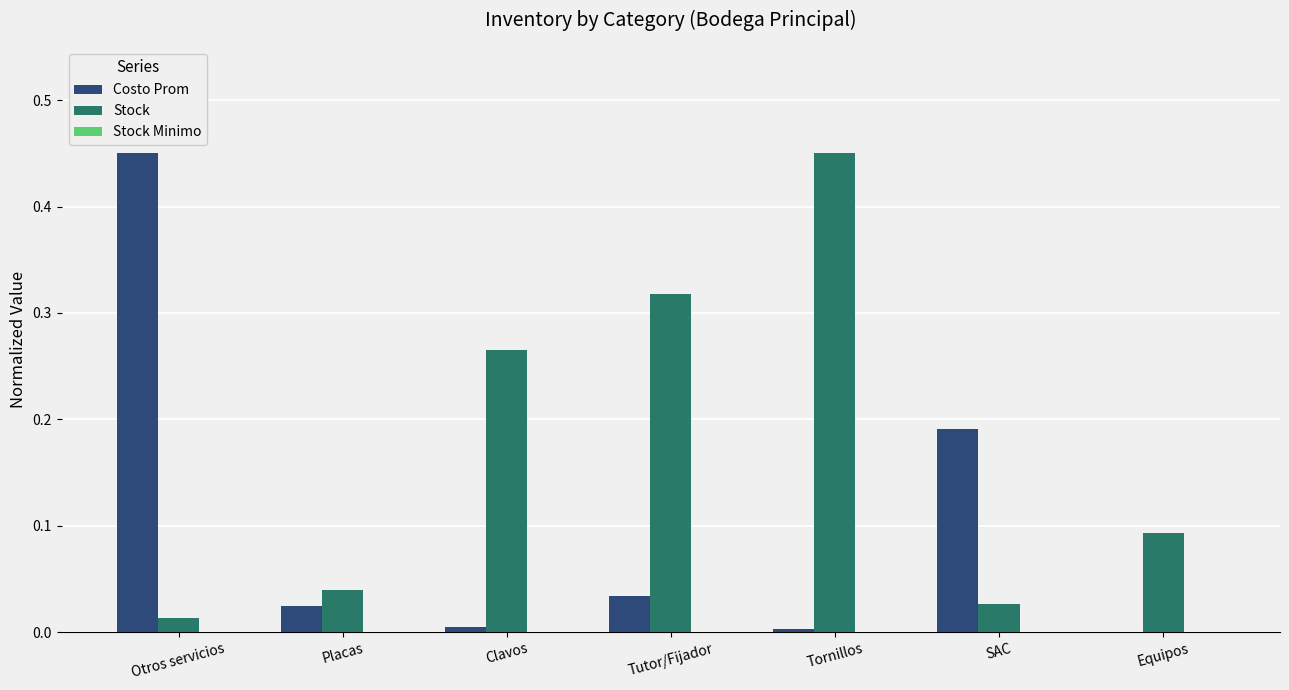

At which category is the sum across all series the highest?

Otros servicios